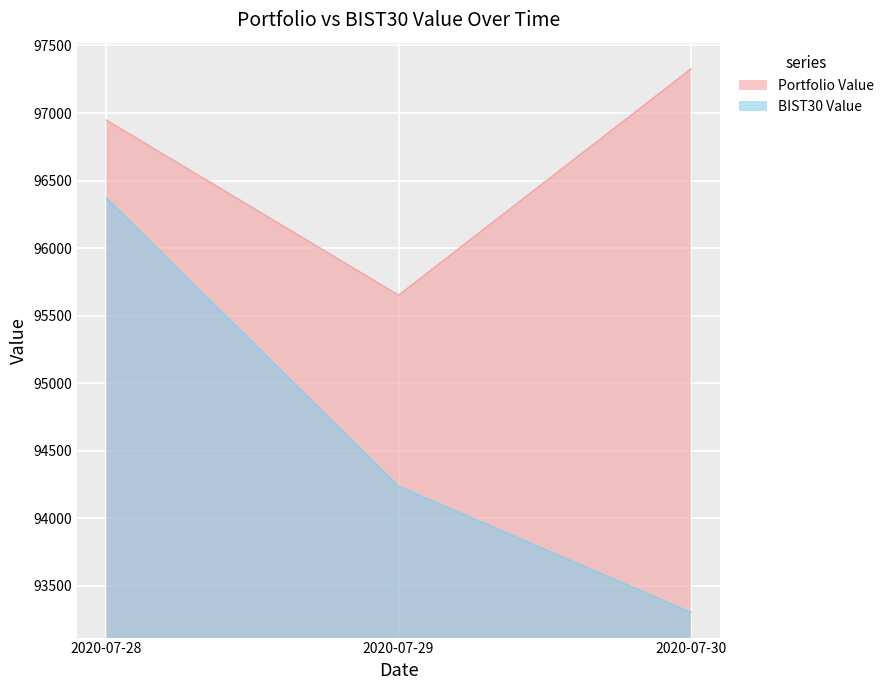

Reading left to right, what are all the values shown in this chart?

Portfolio Value: 96947.6	95651.5	97326.1
BIST30 Value: 96370.4	94237.0	93303.7